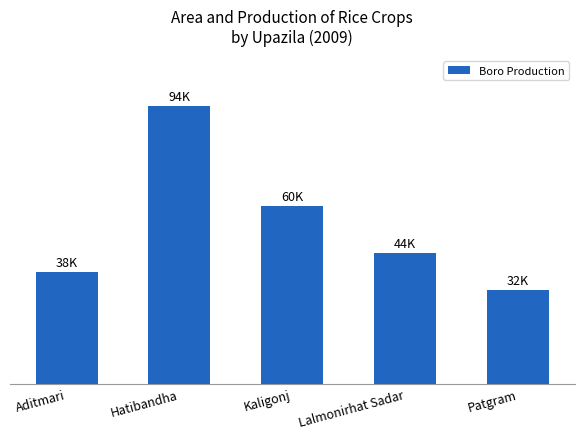

What is the label of the 3rd bar from the right?

Kaligonj